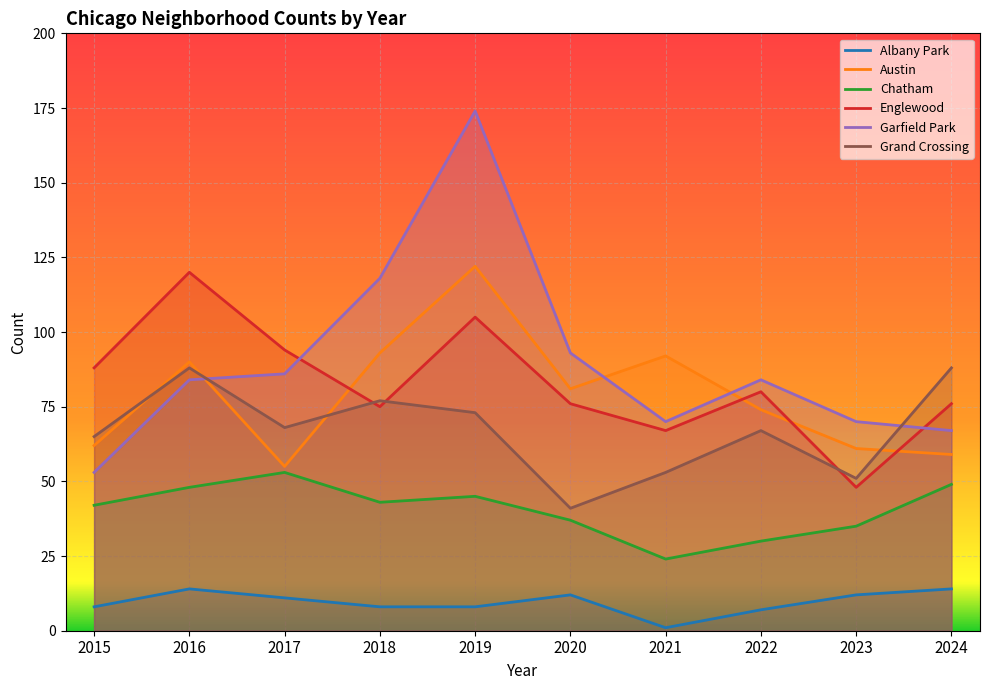

At how many categories does at least one series exceed 81?

9